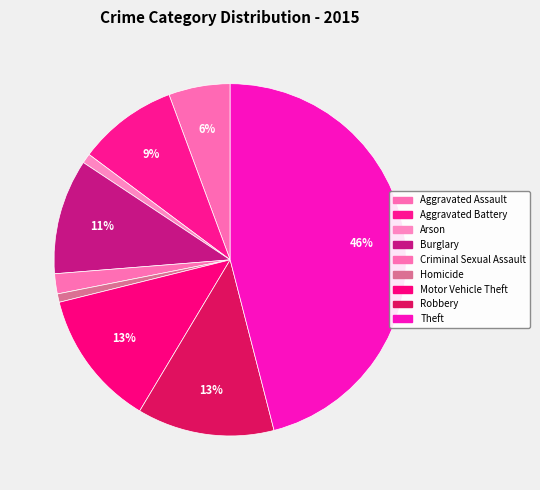

What is the smallest slice in the pie chart?

Homicide